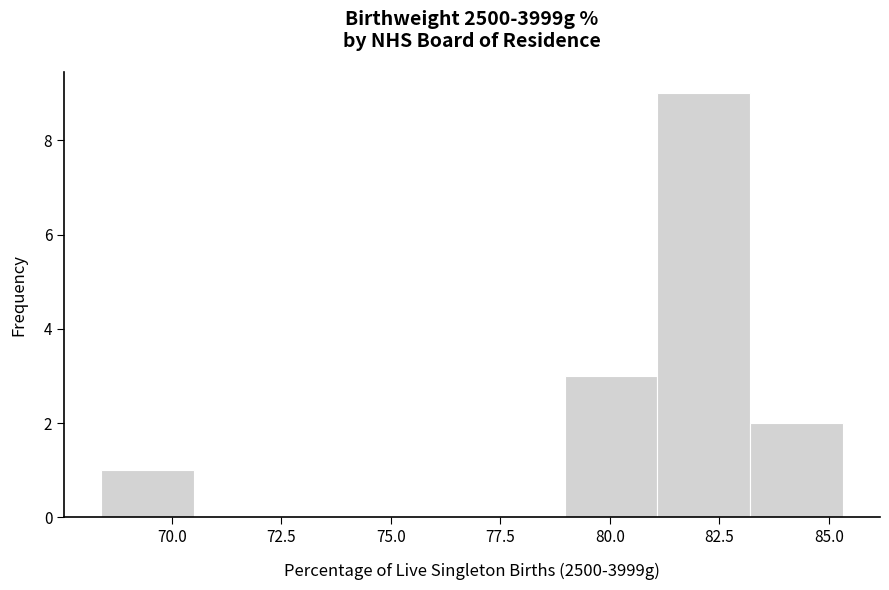

Reading left to right, transcribe this chart: for each bar, give the range it covers on the x-axis and its height. Neither the bar edges nor the heights are printed on the chart, so give them approximately, as read against the axes.

68.5 to 70.5: 1
70.5 to 72.5: 0
72.5 to 74.5: 0
74.5 to 77.0: 0
77.0 to 79.0: 0
79.0 to 81.0: 3
81.0 to 83.0: 9
83.0 to 85.5: 2